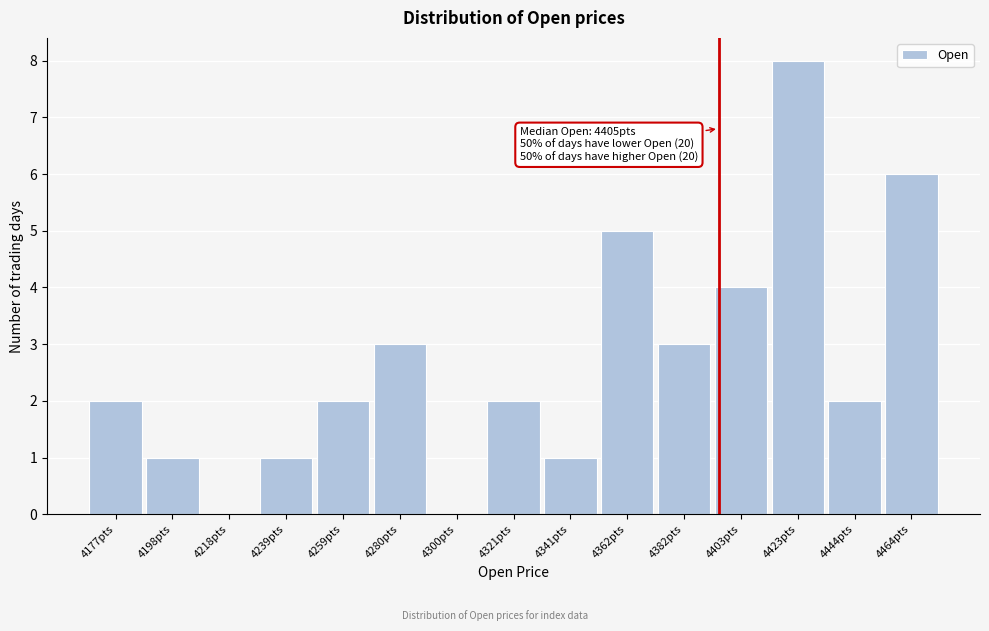

Reading left to right, extract all data points from this chart.

4177pts=2	4198pts=1	4218pts=0	4239pts=1	4259pts=2	4280pts=3	4300pts=0	4321pts=2	4341pts=1	4362pts=5	4382pts=3	4403pts=4	4423pts=8	4444pts=2	4464pts=6